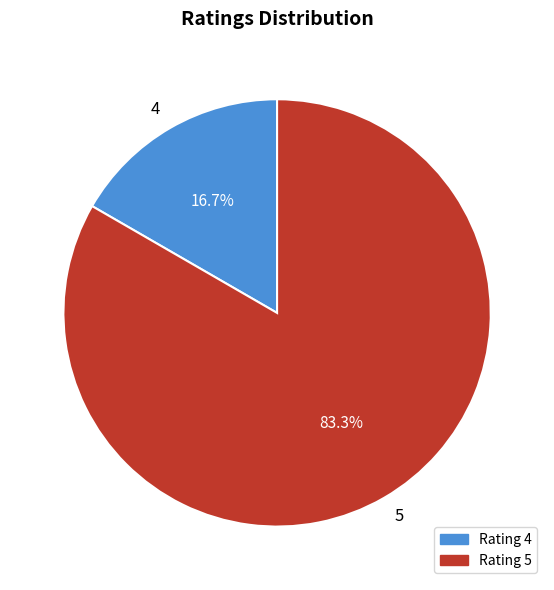

The 4 slice represents 24% of the pie. True or false?

False